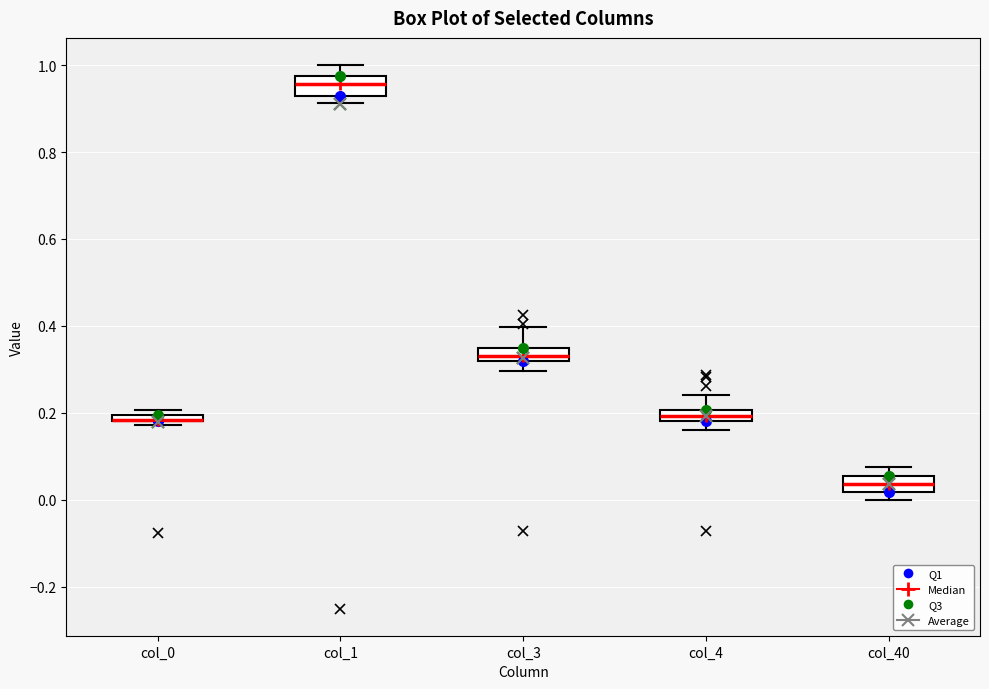

Where is the upper edge of the box for col_40 on the y-axis? The values are not printed on the chart, so give them approximately, as read against the axis.

0.06